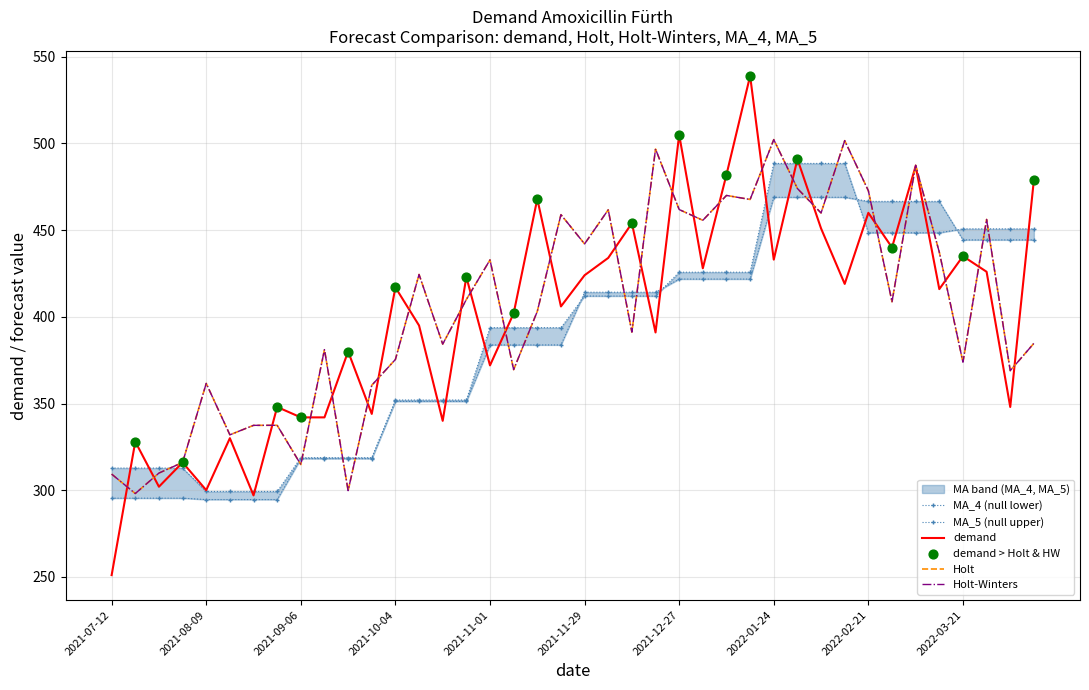

Is the value of MA_4 at 2021-11-29 greater than the value of Holt-Winters at 2021-12-13?

Yes